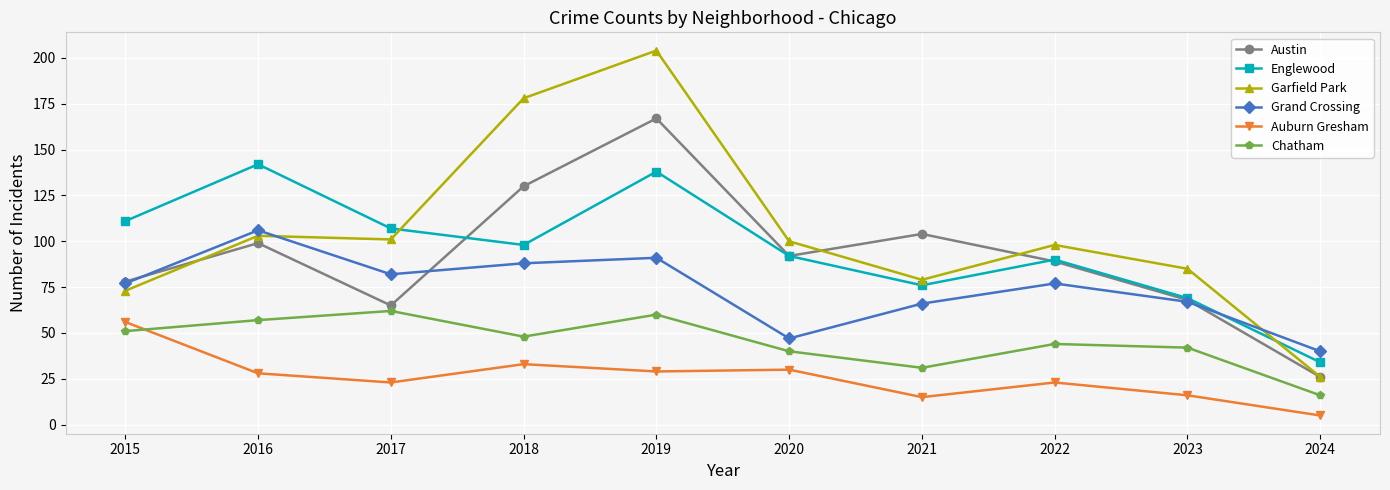

Which series has the largest range (max minus min)?

Garfield Park